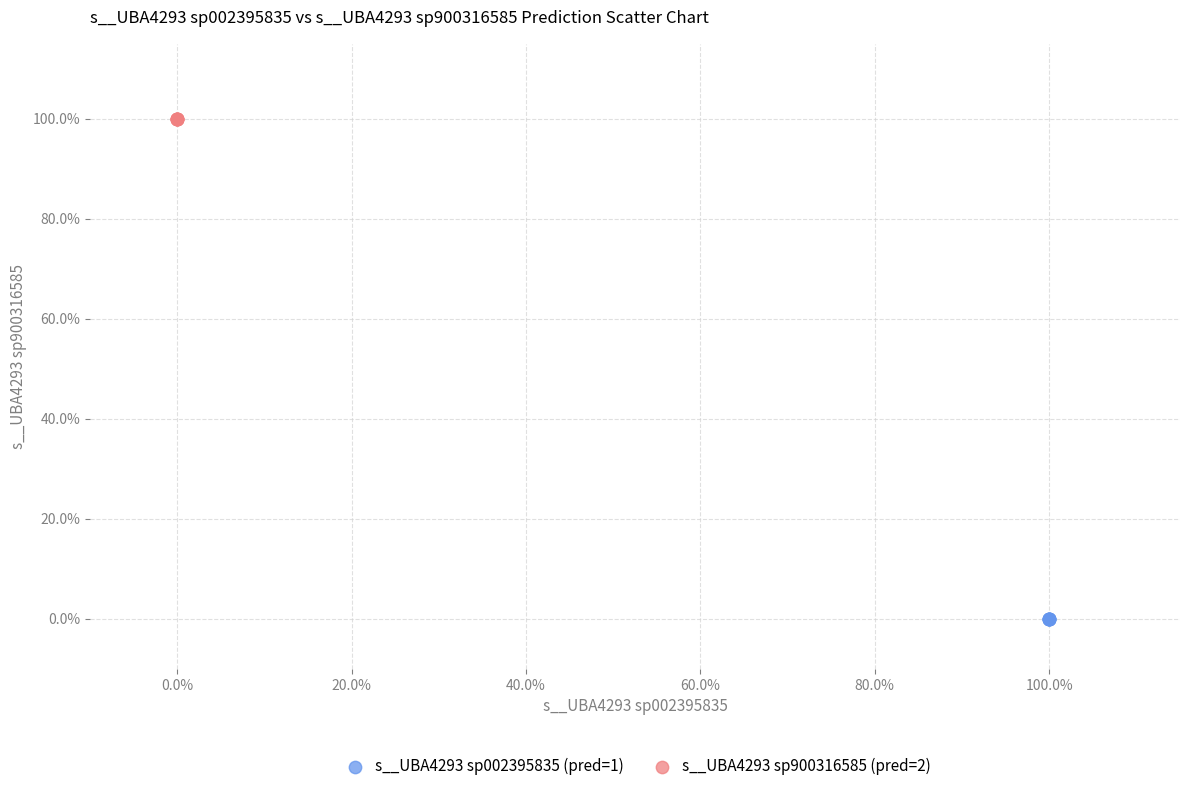

Which series contains the highest Y value?

s__UBA4293 sp900316585 (pred=2)